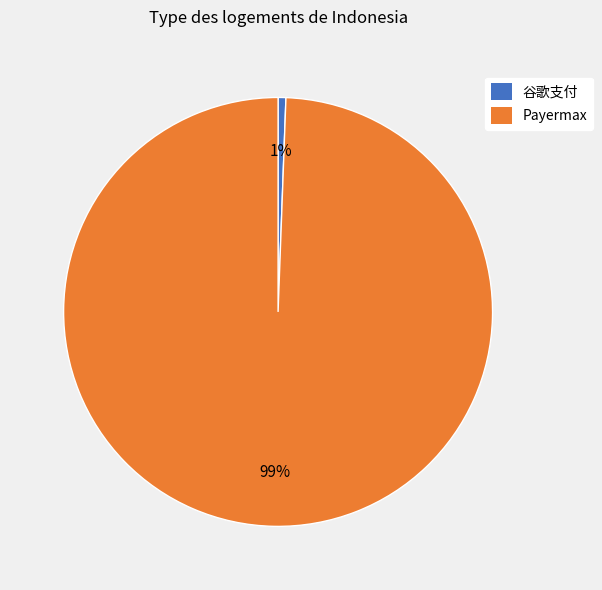

To the nearest percent, what is the average slice percentage?

50%